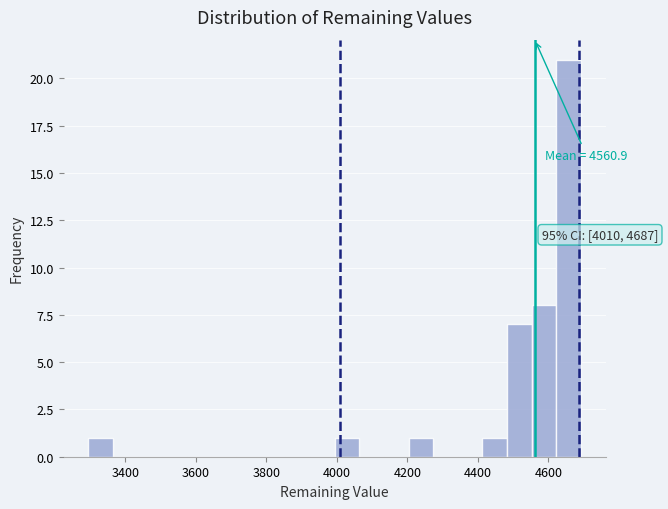

Read against the x-axis, roughly where is the centre of the tallest bar?

4660